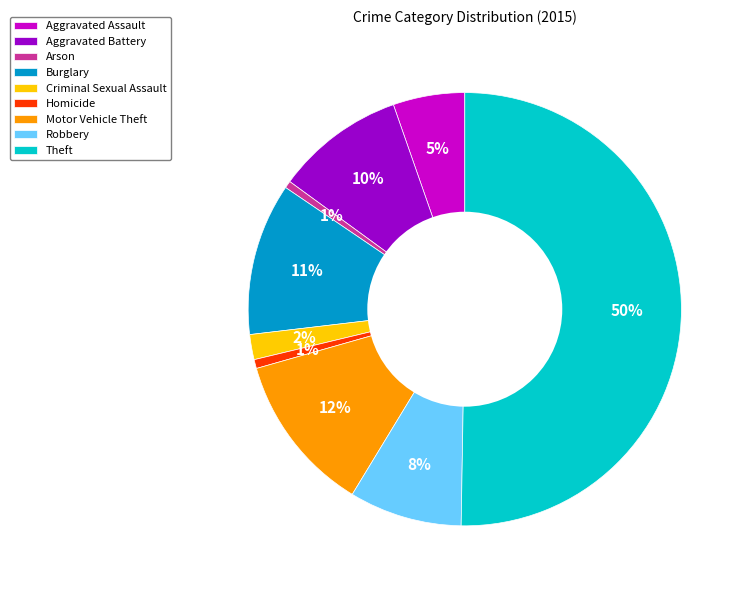

How many segments does this pie chart have?

9